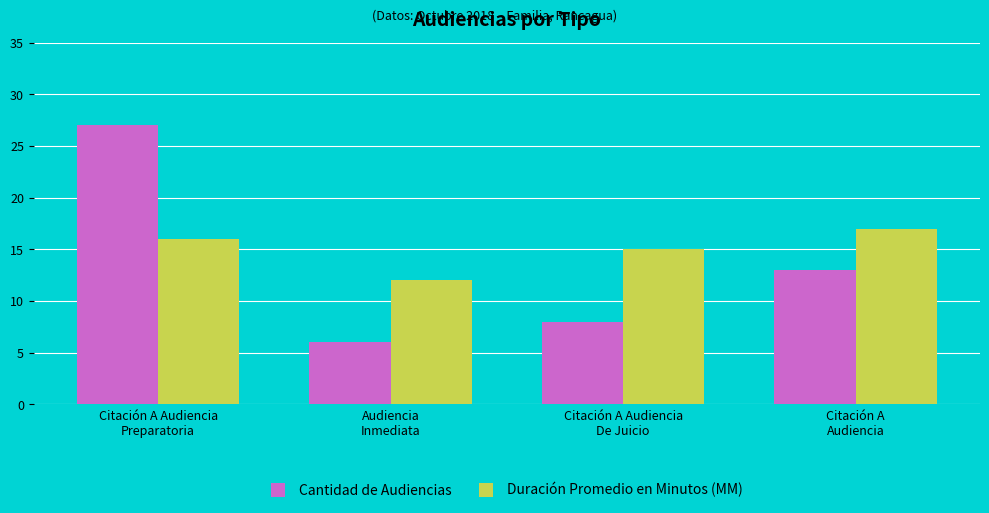

Reading right to left, extract all data points from this chart.

Cantidad de Audiencias: 13	8	6	27
Duración Promedio en Minutos (MM): 17	15	12	16